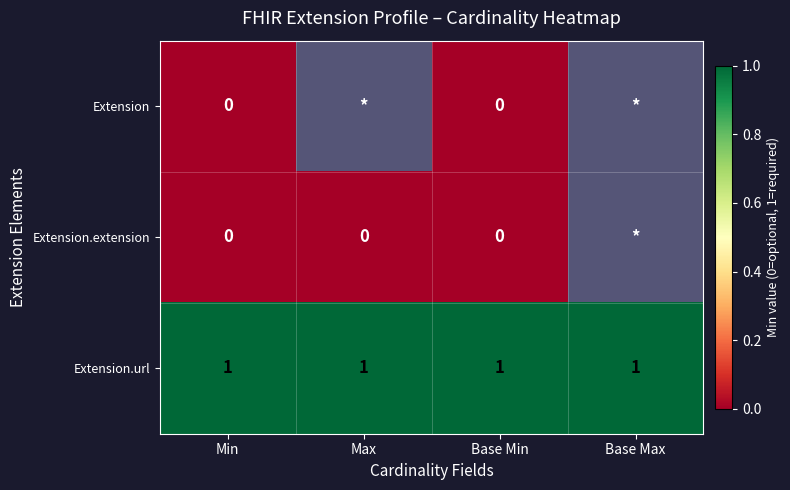

Is the value of Extension at Base Min greater than the value of Extension.url at Base Max?

No